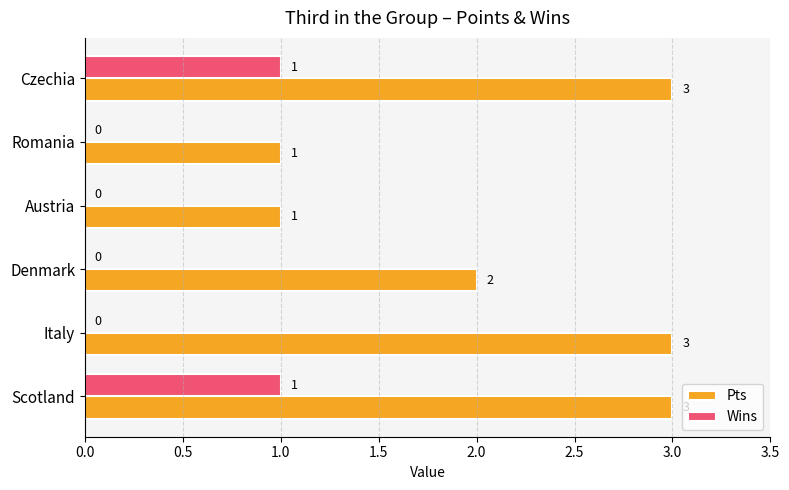

Is the value of Wins at Italy greater than the value of Pts at Czechia?

No